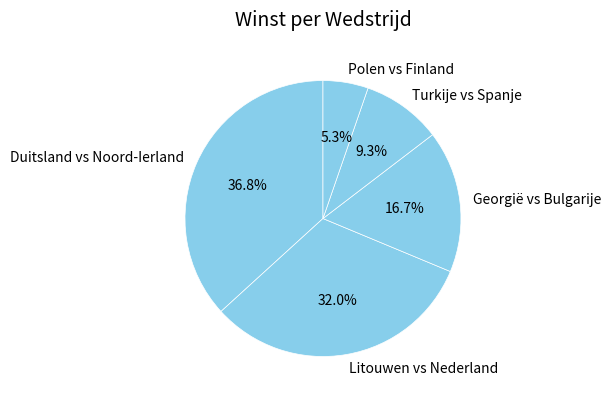

Is there any slice that represents more than half of the pie?

No